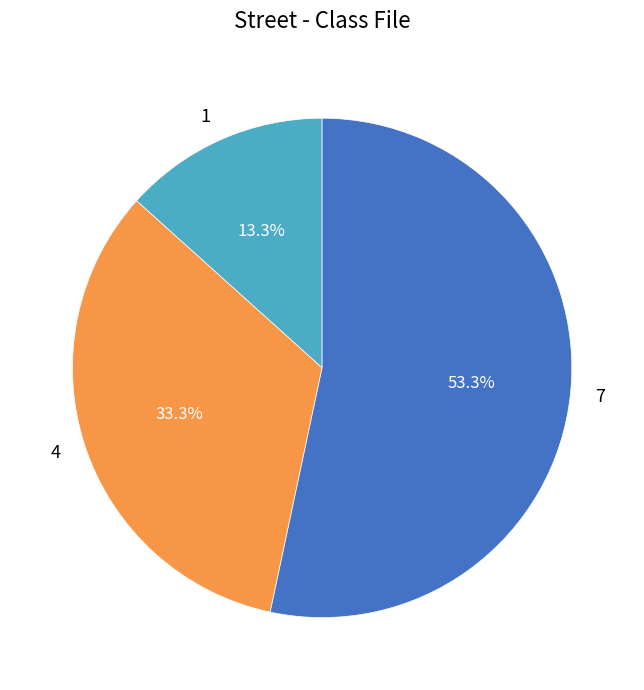

True or false: 4 accounts for 33% of the total.

True